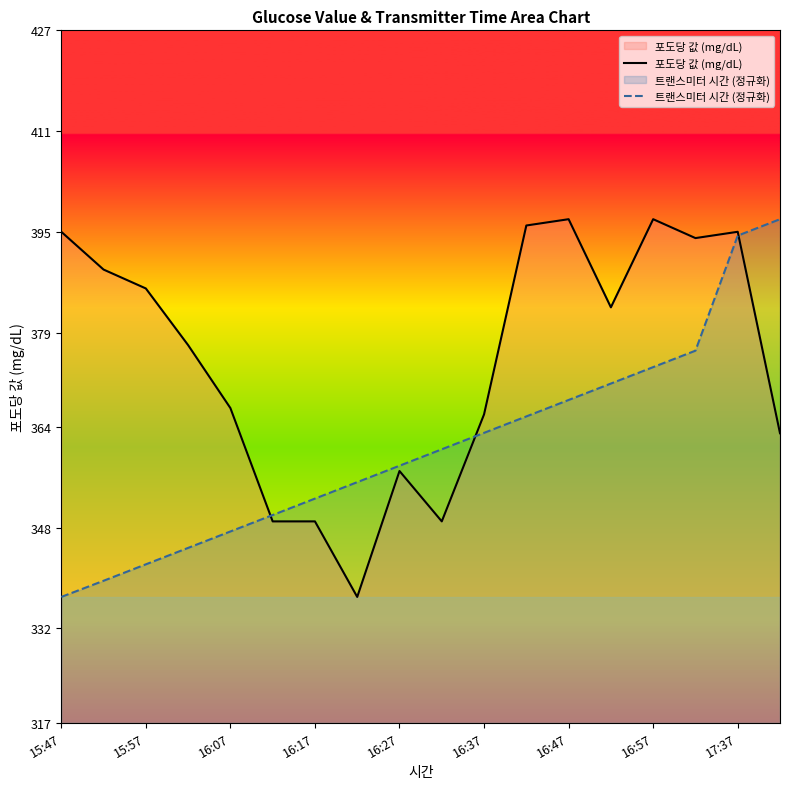

How many categories are shown in the chart?

18